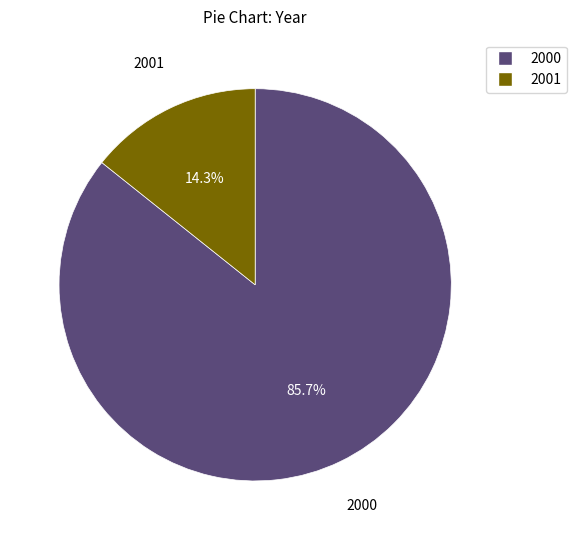

Which category has the biggest portion of the pie?

2000